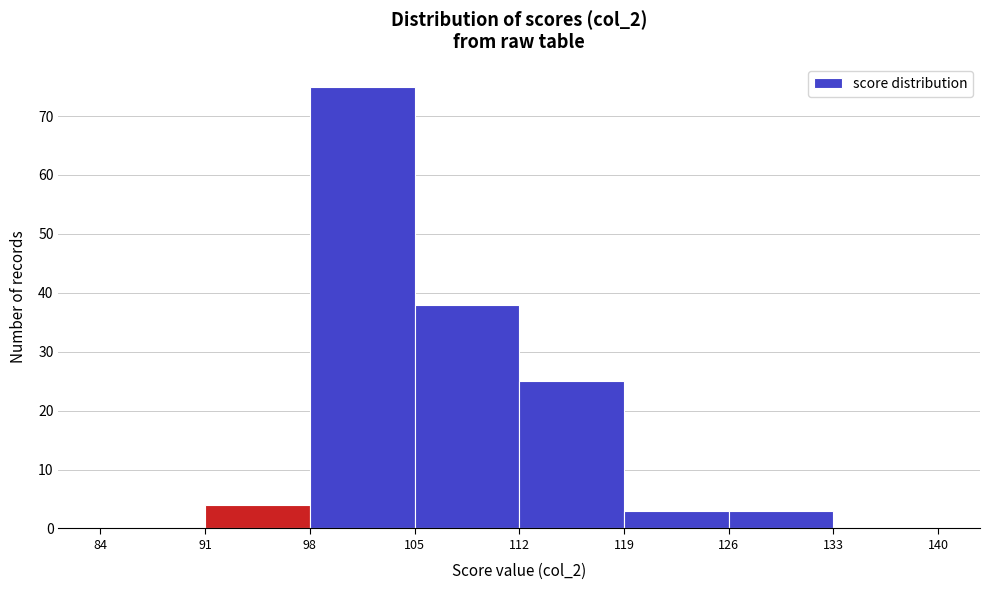

Which range on the x-axis has the tallest bar?

98 to 105